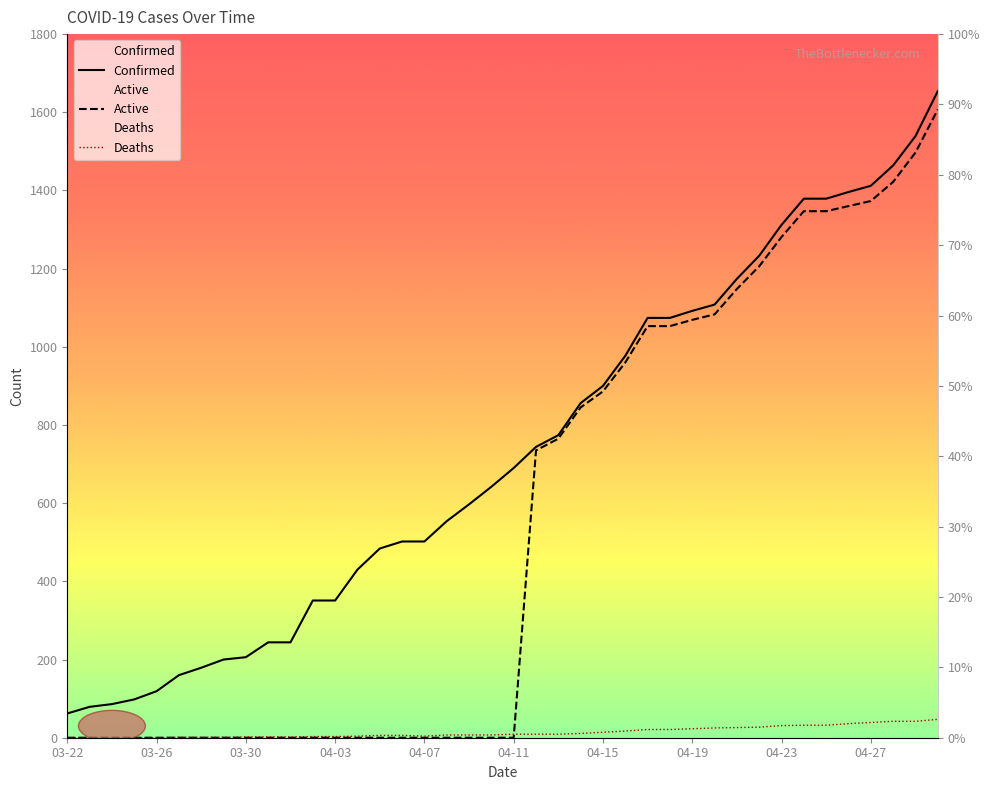

Which series has the largest range (max minus min)?

Active